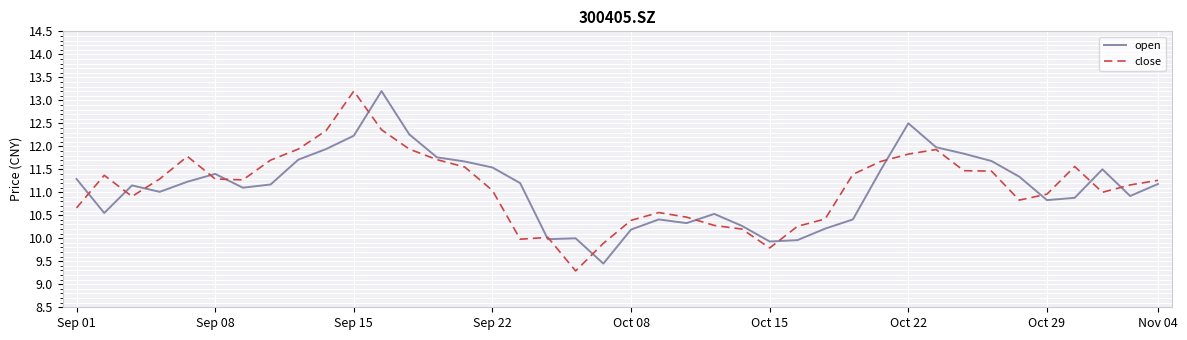

What is the minimum value for close?

9.3